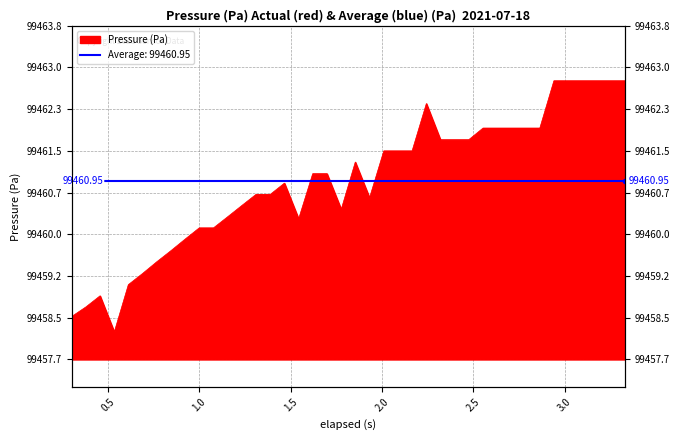

Does the chart have visible grid lines?

Yes